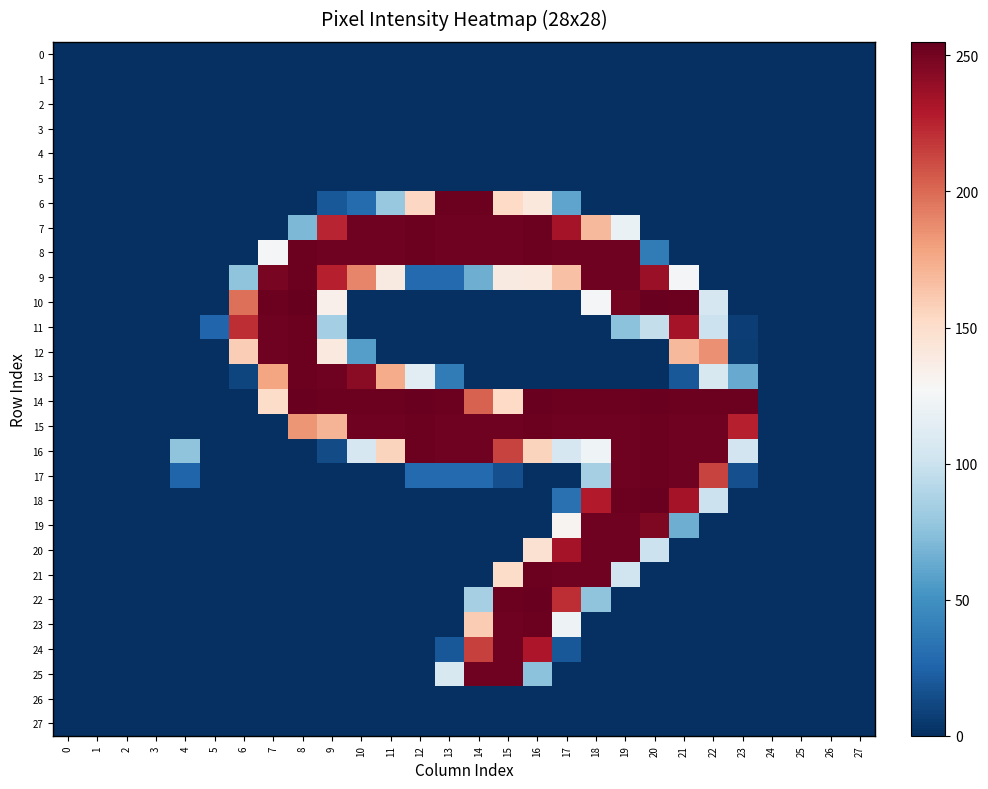

Reading left to right, what are all the values shown in this chart?

0: 0=0	1=0	2=0	3=0	4=0	5=0	6=0	7=0	8=0	9=0	10=0	11=0	12=0	13=0	14=0	15=0	16=0	17=0	18=0	19=0	20=0	21=0	22=0	23=0	24=0	25=0	26=0	27=0
1: 0=0	1=0	2=0	3=0	4=0	5=0	6=0	7=0	8=0	9=0	10=0	11=0	12=0	13=0	14=0	15=0	16=0	17=0	18=0	19=0	20=0	21=0	22=0	23=0	24=0	25=0	26=0	27=0
2: 0=0	1=0	2=0	3=0	4=0	5=0	6=0	7=0	8=0	9=0	10=0	11=0	12=0	13=0	14=0	15=0	16=0	17=0	18=0	19=0	20=0	21=0	22=0	23=0	24=0	25=0	26=0	27=0
3: 0=0	1=0	2=0	3=0	4=0	5=0	6=0	7=0	8=0	9=0	10=0	11=0	12=0	13=0	14=0	15=0	16=0	17=0	18=0	19=0	20=0	21=0	22=0	23=0	24=0	25=0	26=0	27=0
4: 0=0	1=0	2=0	3=0	4=0	5=0	6=0	7=0	8=0	9=0	10=0	11=0	12=0	13=0	14=0	15=0	16=0	17=0	18=0	19=0	20=0	21=0	22=0	23=0	24=0	25=0	26=0	27=0
5: 0=0	1=0	2=0	3=0	4=0	5=0	6=0	7=0	8=0	9=0	10=0	11=0	12=0	13=0	14=0	15=0	16=0	17=0	18=0	19=0	20=0	21=0	22=0	23=0	24=0	25=0	26=0	27=0
6: 0=0	1=0	2=0	3=0	4=0	5=0	6=0	7=0	8=0	9=19	10=29	11=79	12=154	13=253	14=253	15=153	16=141	17=60	18=0	19=0	20=0	21=0	22=0	23=0	24=0	25=0	26=0	27=0
7: 0=0	1=0	2=0	3=0	4=0	5=0	6=0	7=0	8=70	9=225	10=252	11=252	12=253	13=252	14=252	15=252	16=253	17=234	18=169	19=119	20=0	21=0	22=0	23=0	24=0	25=0	26=0	27=0
8: 0=0	1=0	2=0	3=0	4=0	5=0	6=0	7=126	8=253	9=252	10=252	11=252	12=253	13=252	14=252	15=252	16=253	17=252	18=252	19=252	20=38	21=0	22=0	23=0	24=0	25=0	26=0	27=0
9: 0=0	1=0	2=0	3=0	4=0	5=0	6=76	7=249	8=253	9=227	10=190	11=139	12=28	13=28	14=65	15=139	16=140	17=165	18=252	19=252	20=238	21=125	22=0	23=0	24=0	25=0	26=0	27=0
10: 0=0	1=0	2=0	3=0	4=0	5=0	6=198	7=253	8=255	9=134	10=0	11=0	12=0	13=0	14=0	15=0	16=0	17=0	18=126	19=250	20=254	21=253	22=106	23=0	24=0	25=0	26=0	27=0
11: 0=0	1=0	2=0	3=0	4=0	5=26	6=222	7=252	8=253	9=84	10=0	11=0	12=0	13=0	14=0	15=0	16=0	17=0	18=0	19=75	20=97	21=234	22=100	23=7	24=0	25=0	26=0	27=0
12: 0=0	1=0	2=0	3=0	4=0	5=0	6=159	7=252	8=253	9=140	10=57	11=0	12=0	13=0	14=0	15=0	16=0	17=0	18=0	19=0	20=0	21=169	22=186	23=6	24=0	25=0	26=0	27=0
13: 0=0	1=0	2=0	3=0	4=0	5=0	6=10	7=178	8=253	9=252	10=243	11=175	12=114	13=38	14=0	15=0	16=0	17=0	18=0	19=0	20=0	21=19	22=107	23=63	24=0	25=0	26=0	27=0
14: 0=0	1=0	2=0	3=0	4=0	5=0	6=0	7=151	8=254	9=253	10=253	11=253	12=254	13=253	14=203	15=153	16=254	17=253	18=253	19=253	20=254	21=253	22=253	23=253	24=0	25=0	26=0	27=0
15: 0=0	1=0	2=0	3=0	4=0	5=0	6=0	7=0	8=184	9=171	10=252	11=252	12=253	13=252	14=252	15=252	16=253	17=252	18=252	19=252	20=253	21=252	22=252	23=227	24=0	25=0	26=0	27=0
16: 0=0	1=0	2=0	3=0	4=76	5=0	6=0	7=0	8=0	9=13	10=106	11=156	12=253	13=252	14=252	15=214	16=156	17=106	18=122	19=252	20=253	21=252	22=252	23=103	24=0	25=0	26=0	27=0
17: 0=0	1=0	2=0	3=0	4=25	5=0	6=0	7=0	8=0	9=0	10=0	11=0	12=28	13=28	14=28	15=15	16=0	17=0	18=85	19=252	20=253	21=252	22=214	23=15	24=0	25=0	26=0	27=0
18: 0=0	1=0	2=0	3=0	4=0	5=0	6=0	7=0	8=0	9=0	10=0	11=0	12=0	13=0	14=0	15=0	16=0	17=32	18=229	19=253	20=254	21=234	22=100	23=0	24=0	25=0	26=0	27=0
19: 0=0	1=0	2=0	3=0	4=0	5=0	6=0	7=0	8=0	9=0	10=0	11=0	12=0	13=0	14=0	15=0	16=0	17=131	18=252	19=252	20=247	21=65	22=0	23=0	24=0	25=0	26=0	27=0
20: 0=0	1=0	2=0	3=0	4=0	5=0	6=0	7=0	8=0	9=0	10=0	11=0	12=0	13=0	14=0	15=0	16=147	17=234	18=252	19=252	20=100	21=0	22=0	23=0	24=0	25=0	26=0	27=0
21: 0=0	1=0	2=0	3=0	4=0	5=0	6=0	7=0	8=0	9=0	10=0	11=0	12=0	13=0	14=0	15=151	16=253	17=252	18=252	19=102	20=0	21=0	22=0	23=0	24=0	25=0	26=0	27=0
22: 0=0	1=0	2=0	3=0	4=0	5=0	6=0	7=0	8=0	9=0	10=0	11=0	12=0	13=0	14=85	15=253	16=254	17=222	18=76	19=0	20=0	21=0	22=0	23=0	24=0	25=0	26=0	27=0
23: 0=0	1=0	2=0	3=0	4=0	5=0	6=0	7=0	8=0	9=0	10=0	11=0	12=0	13=0	14=160	15=252	16=253	17=121	18=0	19=0	20=0	21=0	22=0	23=0	24=0	25=0	26=0	27=0
24: 0=0	1=0	2=0	3=0	4=0	5=0	6=0	7=0	8=0	9=0	10=0	11=0	12=0	13=19	14=215	15=252	16=231	17=19	18=0	19=0	20=0	21=0	22=0	23=0	24=0	25=0	26=0	27=0
25: 0=0	1=0	2=0	3=0	4=0	5=0	6=0	7=0	8=0	9=0	10=0	11=0	12=0	13=107	14=252	15=252	16=75	17=0	18=0	19=0	20=0	21=0	22=0	23=0	24=0	25=0	26=0	27=0
26: 0=0	1=0	2=0	3=0	4=0	5=0	6=0	7=0	8=0	9=0	10=0	11=0	12=0	13=0	14=0	15=0	16=0	17=0	18=0	19=0	20=0	21=0	22=0	23=0	24=0	25=0	26=0	27=0
27: 0=0	1=0	2=0	3=0	4=0	5=0	6=0	7=0	8=0	9=0	10=0	11=0	12=0	13=0	14=0	15=0	16=0	17=0	18=0	19=0	20=0	21=0	22=0	23=0	24=0	25=0	26=0	27=0